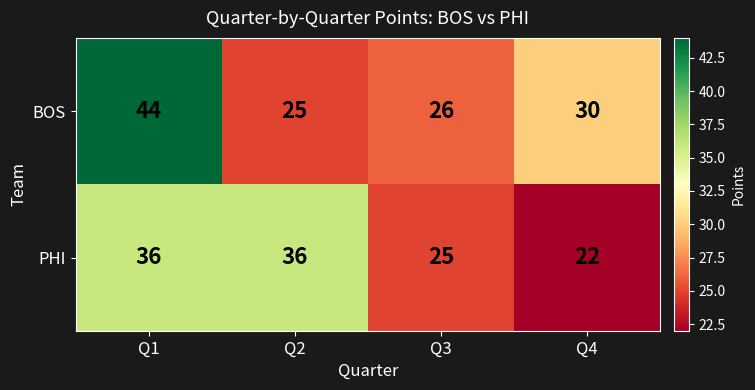

How many series are shown in this chart?

2